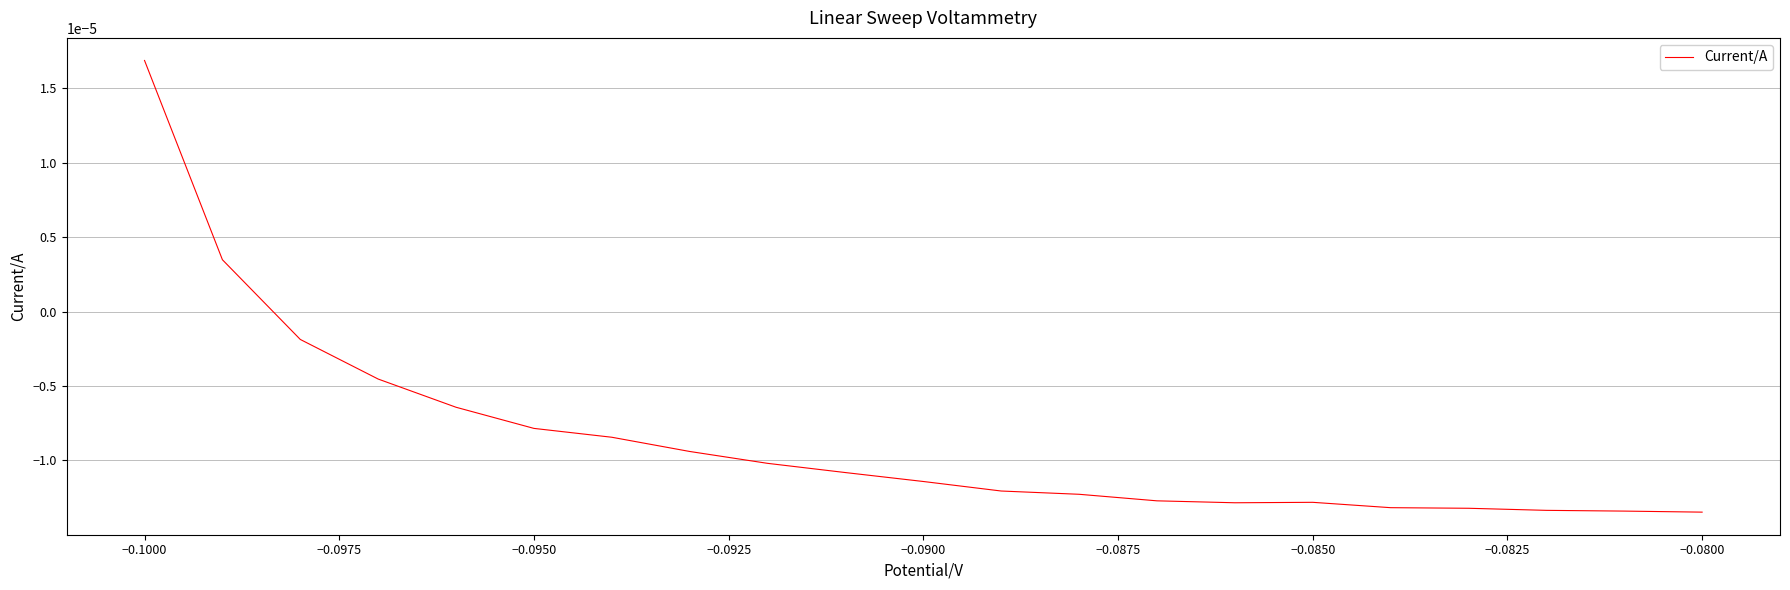

How many lines are shown in the chart?

1